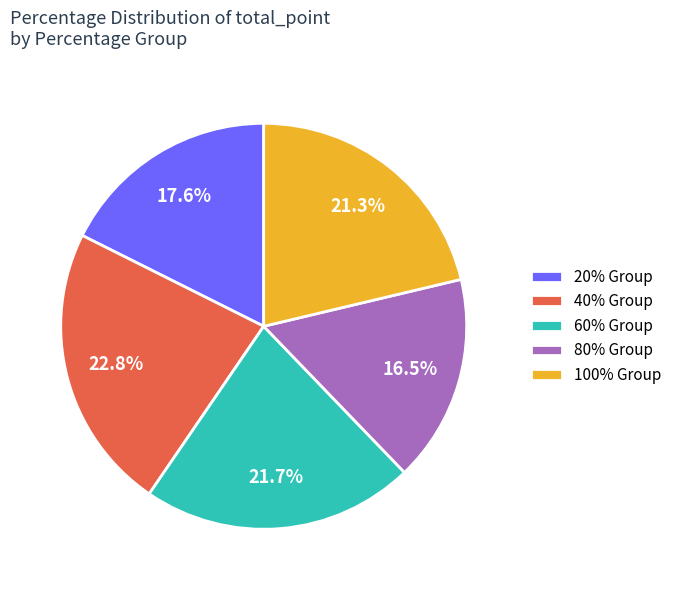

Is there a majority slice in this chart?

No